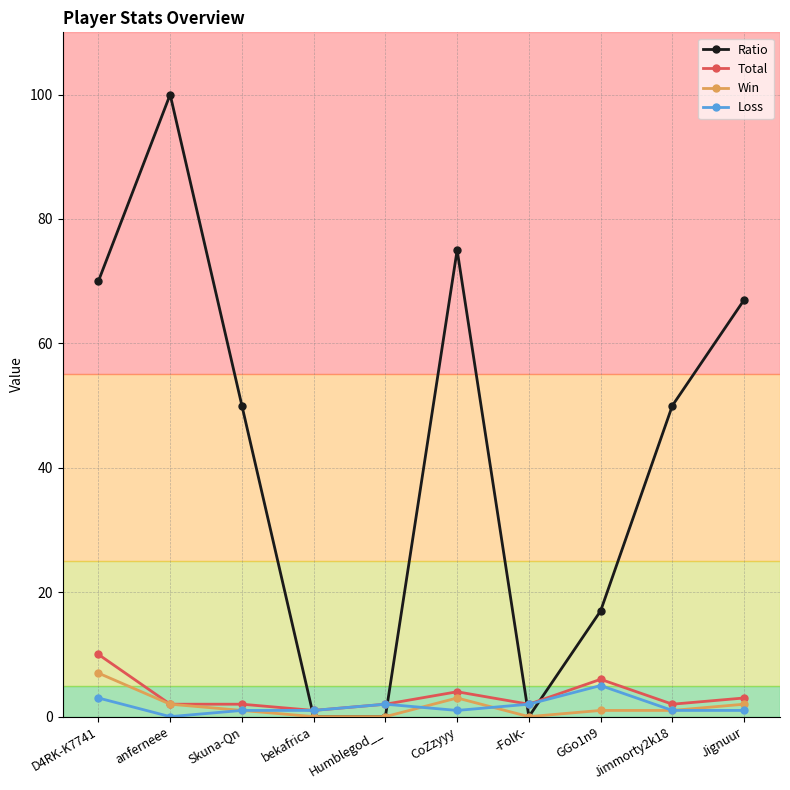

At which category is the sum across all series the highest?

anferneee